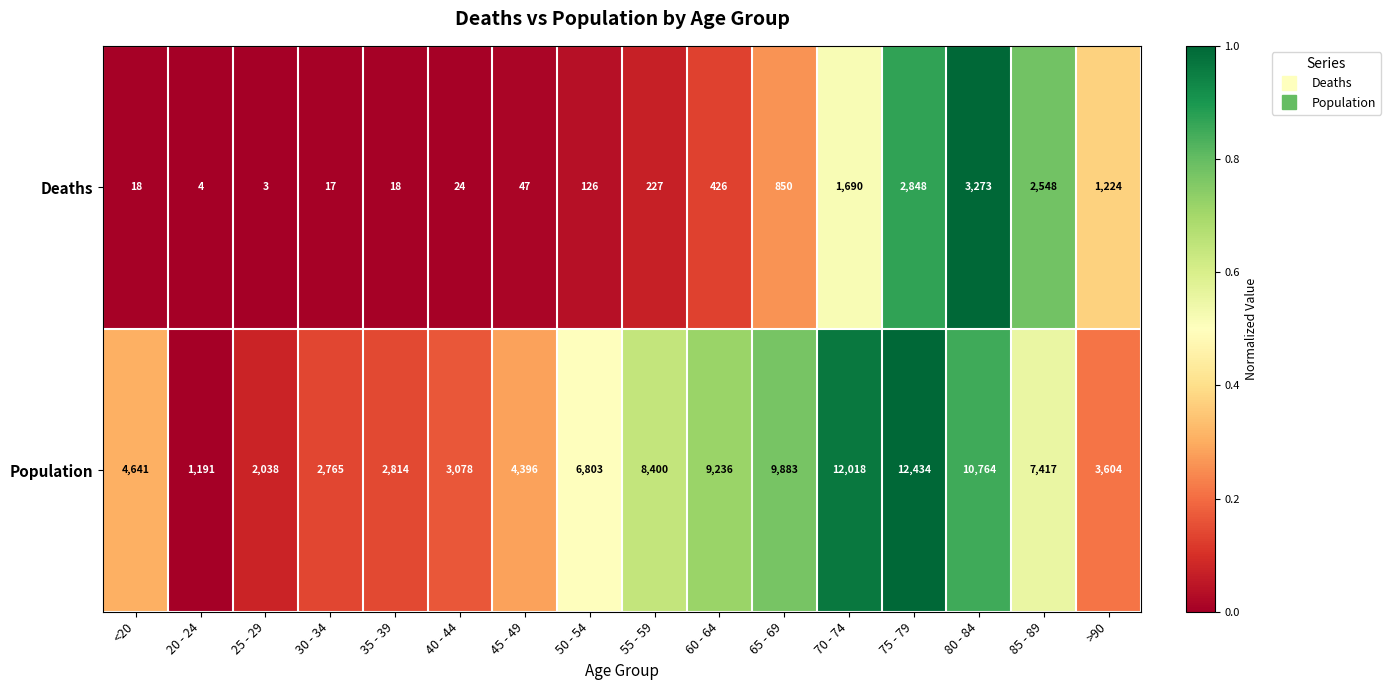

At which category is the sum across all series the highest?

75 - 79